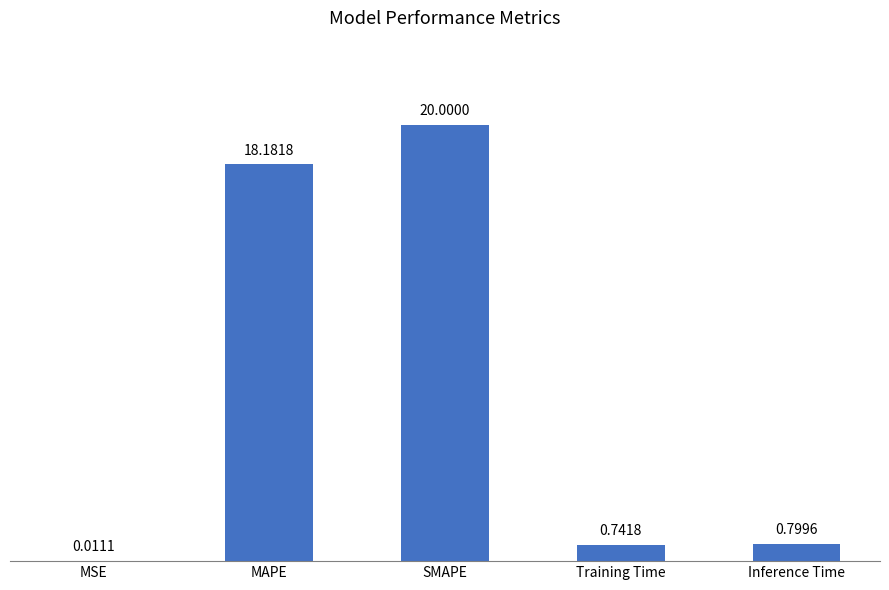

Are the bars horizontal?

No